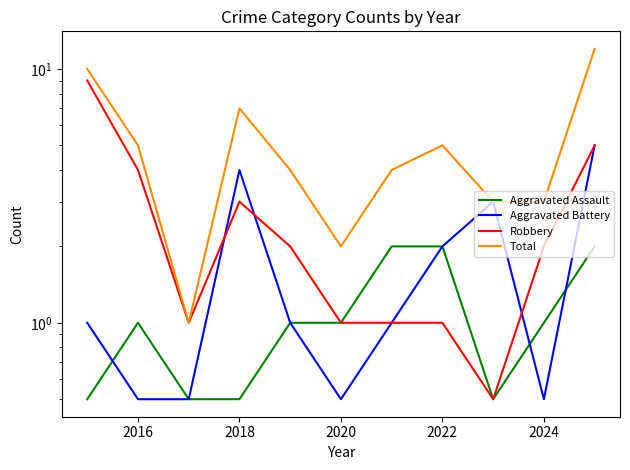

How many interior local valleys does the Robbery series have?

2